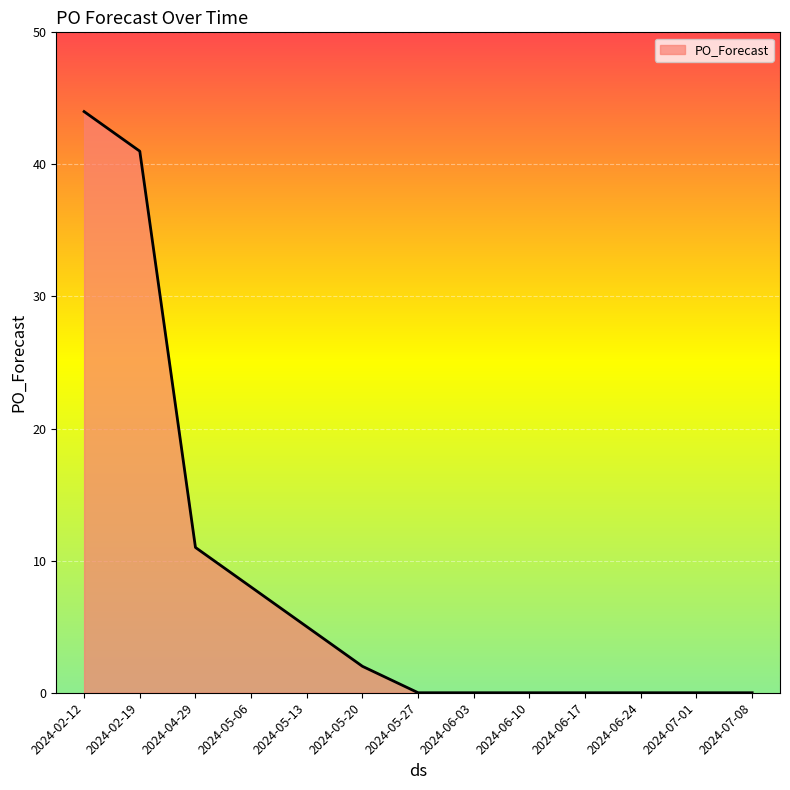

True or false: the data shows 10 at 2024-02-19.

False